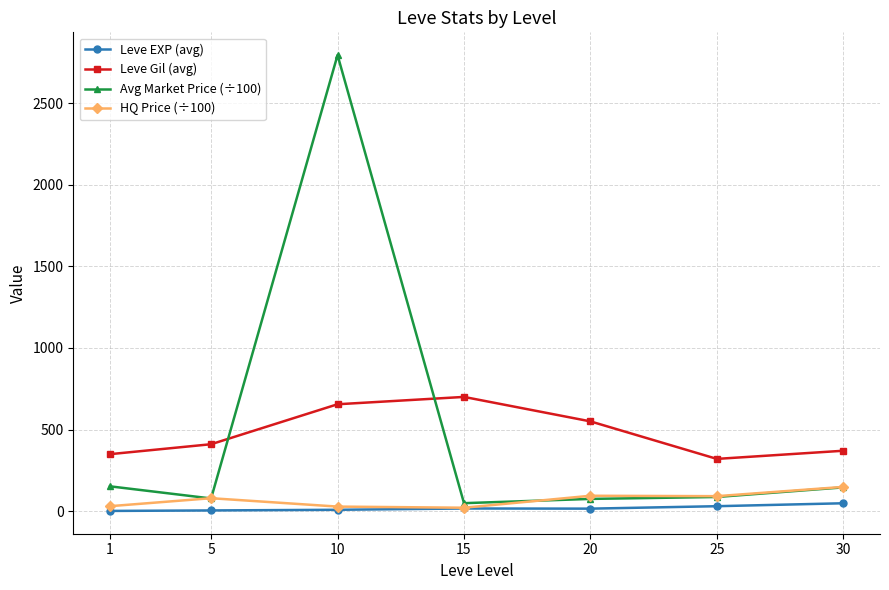

True or false: Leve Gil (avg) and HQ Price (÷100) intersect in this chart.

False